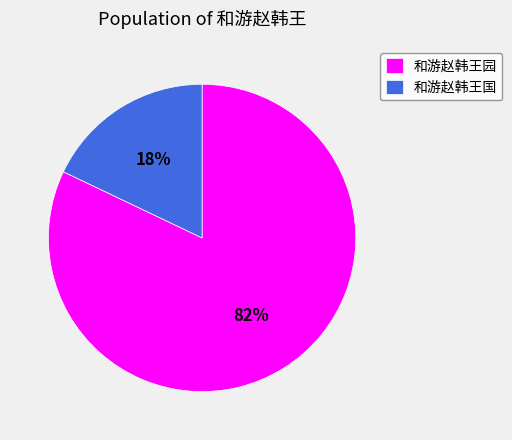

To the nearest percent, what portion does 和游赵韩王园 represent?

82%